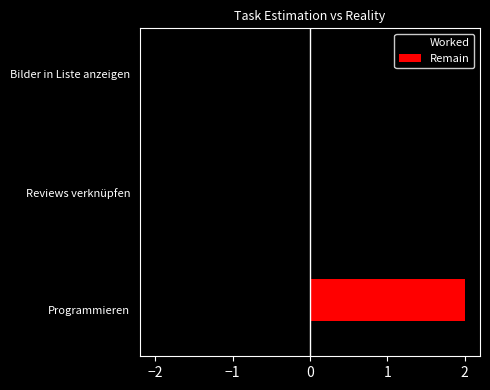

The Worked series shows -1 at Programmieren. True or false?

False